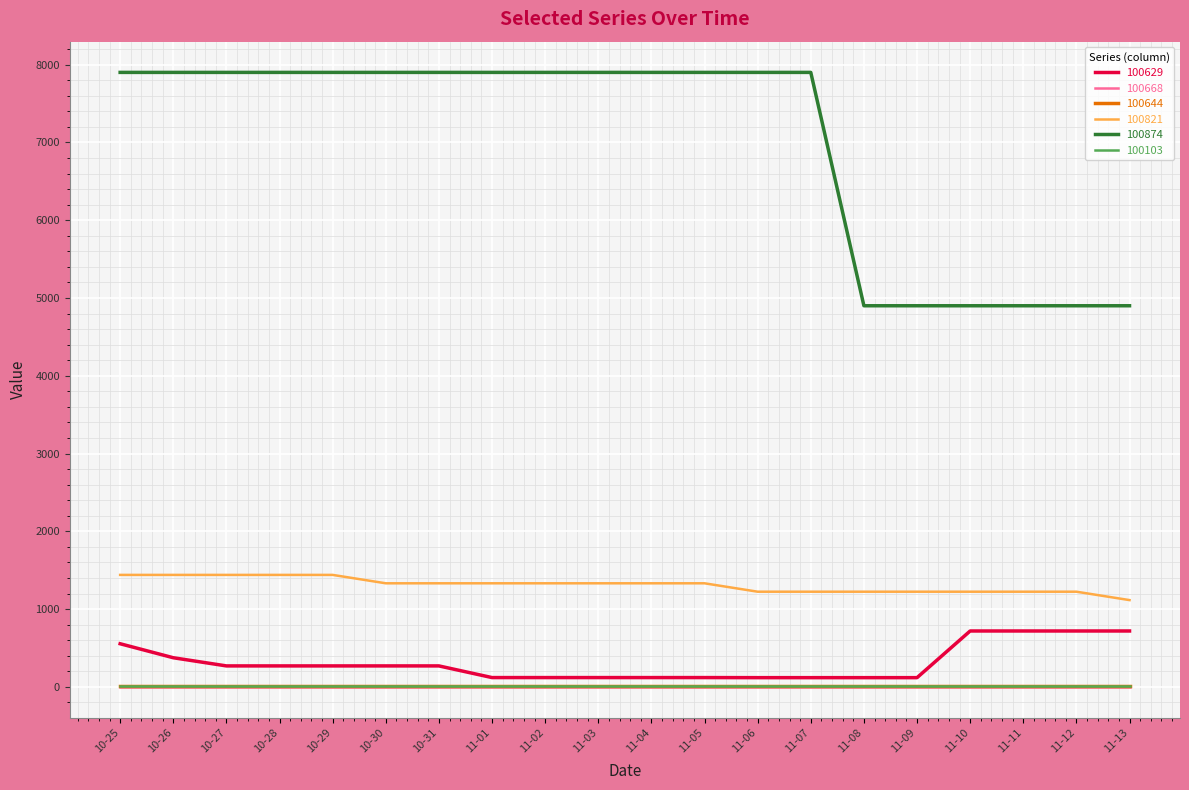

True or false: 100821 and 100629 cross at least once.

False